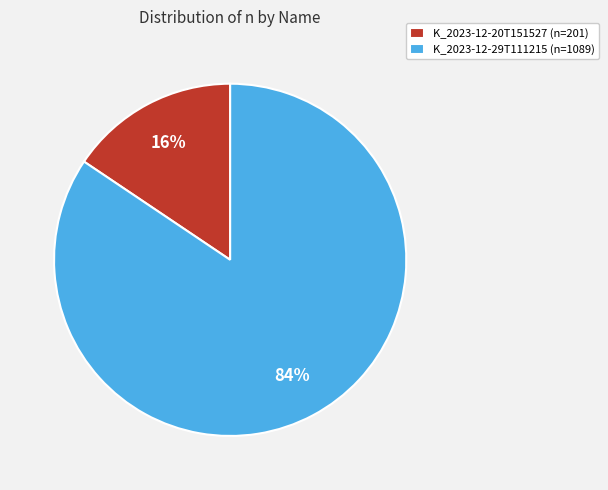

How many slices are in this pie chart?

2